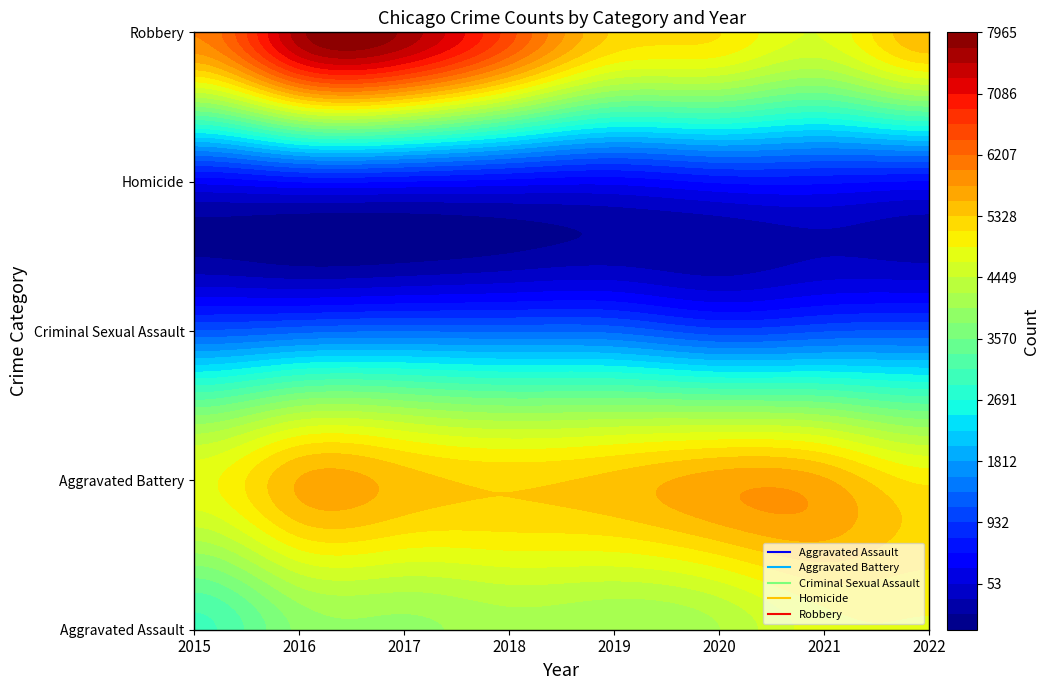

At which label is Criminal Sexual Assault closest to 1179?

2015